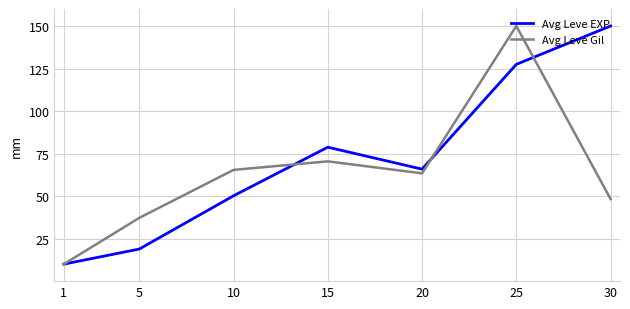

What is the total value across all series at 15?

149.2